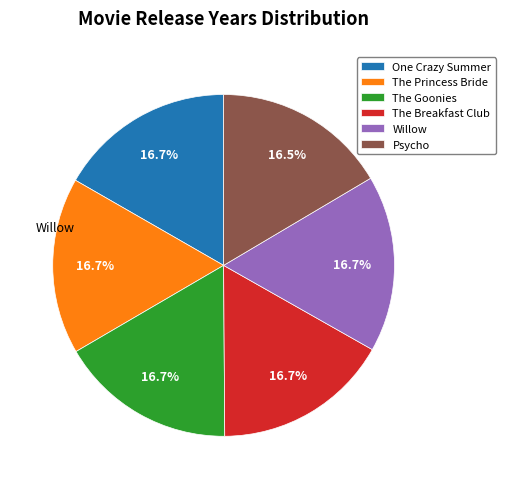

Does any single category account for the majority?

No